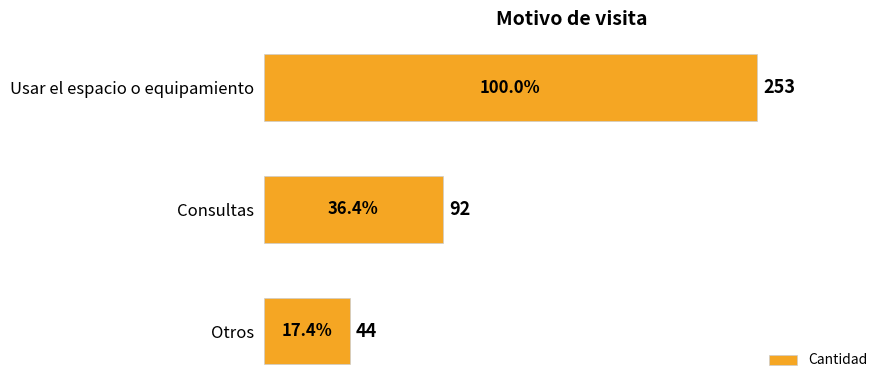

How many series are shown in this chart?

1